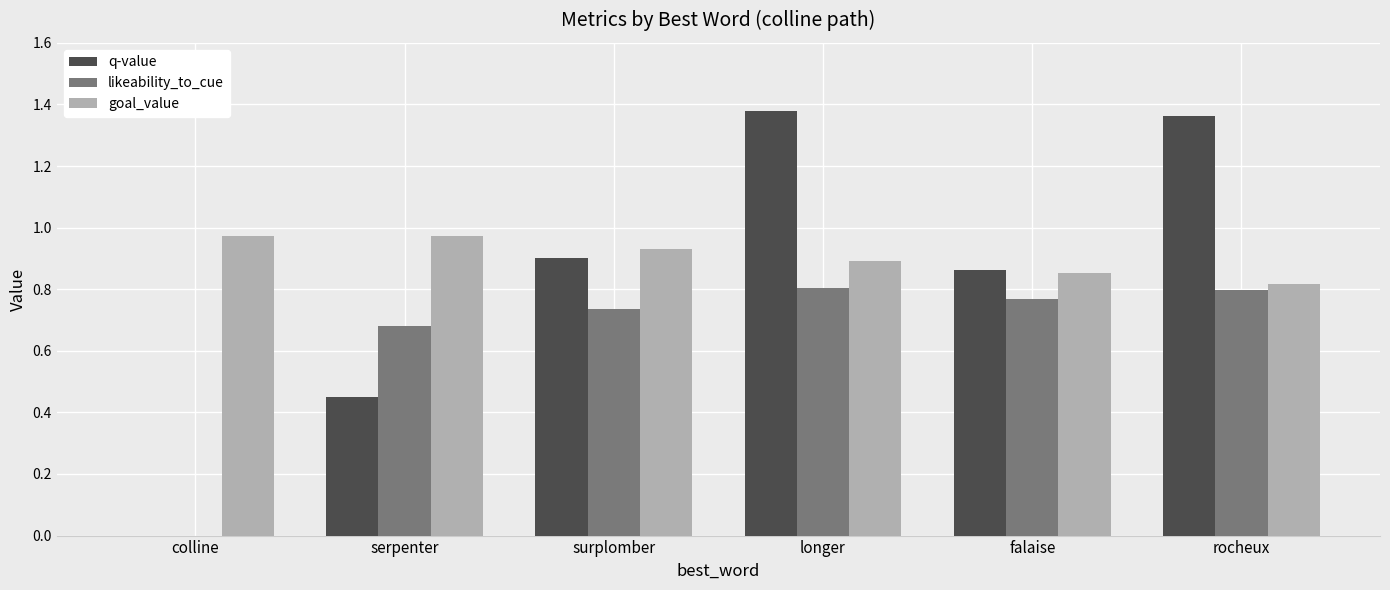

Which series has the widest spread of values?

q-value